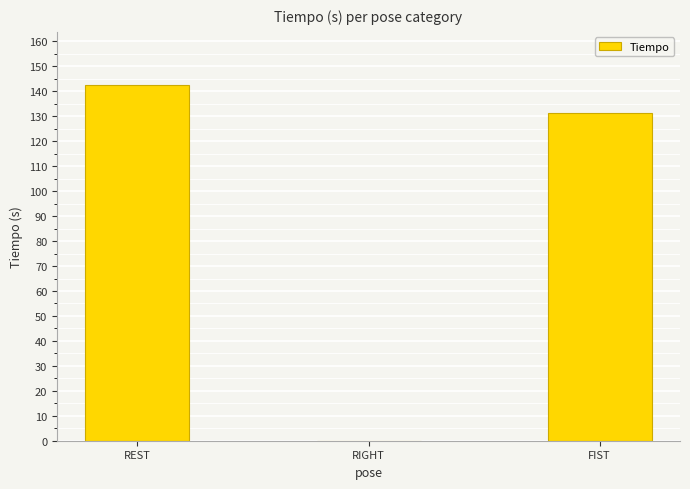

How many positive values are there?

2